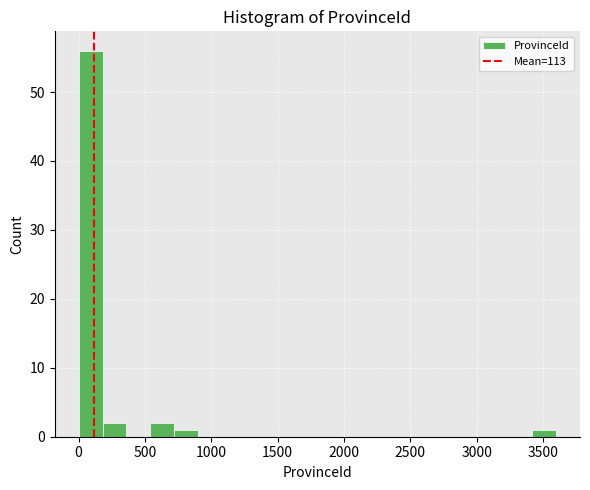

Around what value on the x-axis is the tallest bar? Give the approximate position of its centre, as read against the axis.

100